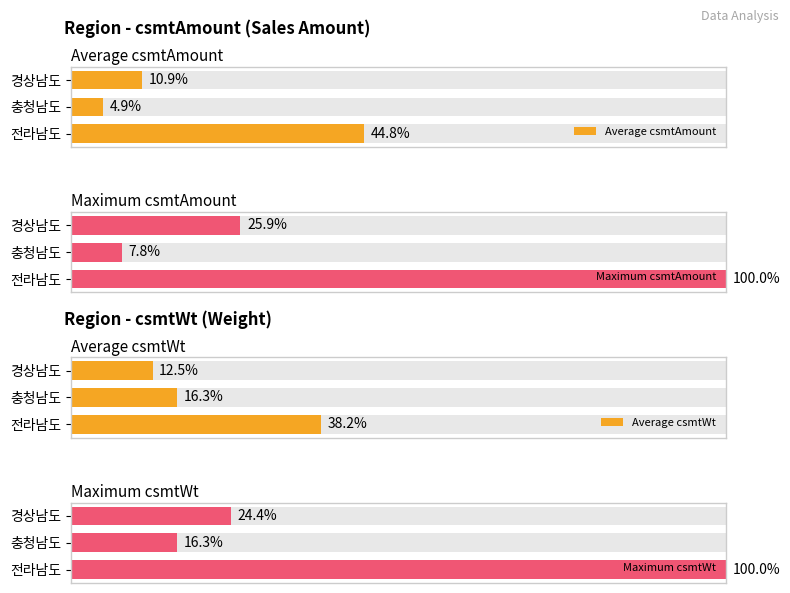

Does the chart contain any negative values?

No